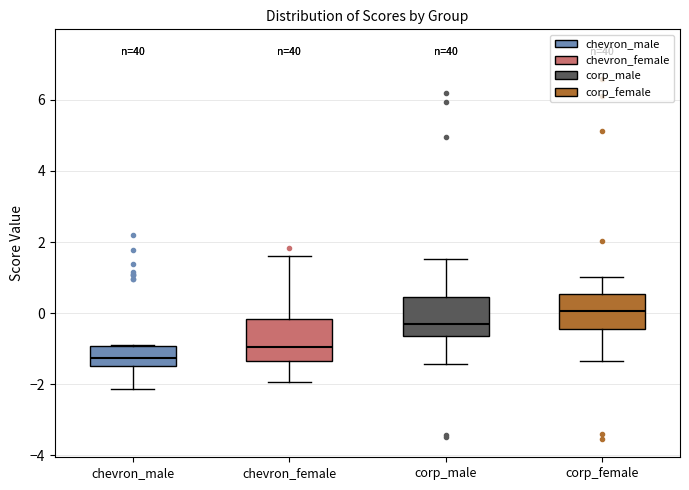

Reading left to right, transcribe this box plot: for each box, give where its median line is, the range the box spans, and where its two whiskers end, as read against the y-axis. The values are not printed on the chart, so give them approximately, as read against the axis.

chevron_male: median -1.2, box -1.4 to -1.0, whiskers -2.2 to -1.0
chevron_female: median -1.0, box -1.4 to -0.2, whiskers -2.0 to 1.6
corp_male: median -0.4, box -0.6 to 0.4, whiskers -1.4 to 1.6
corp_female: median 0.0, box -0.4 to 0.6, whiskers -1.4 to 1.0